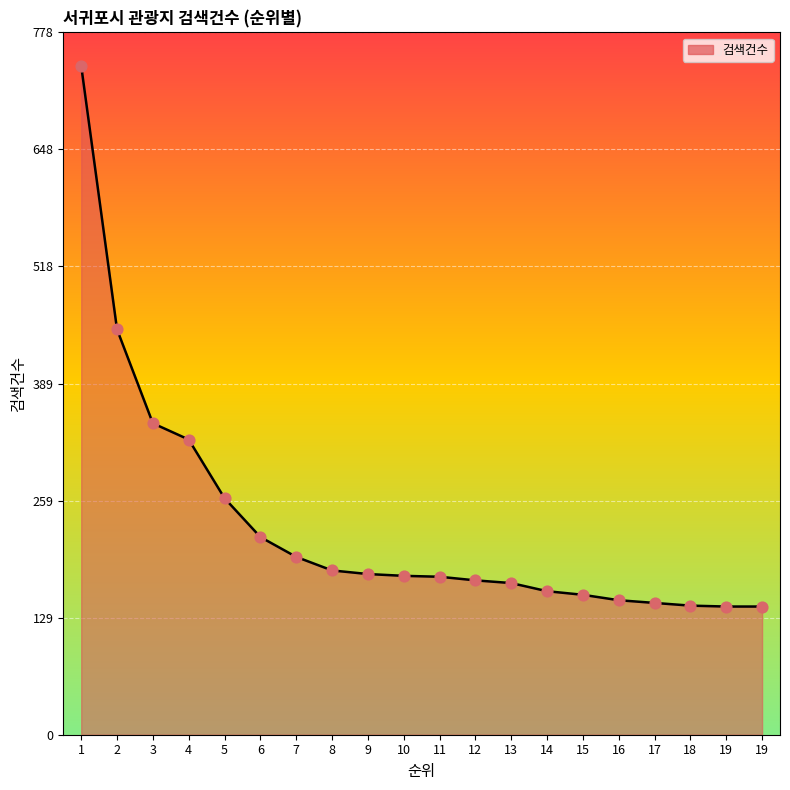

Approximately how many times larger is the value at 2 compared to 17?

3.1